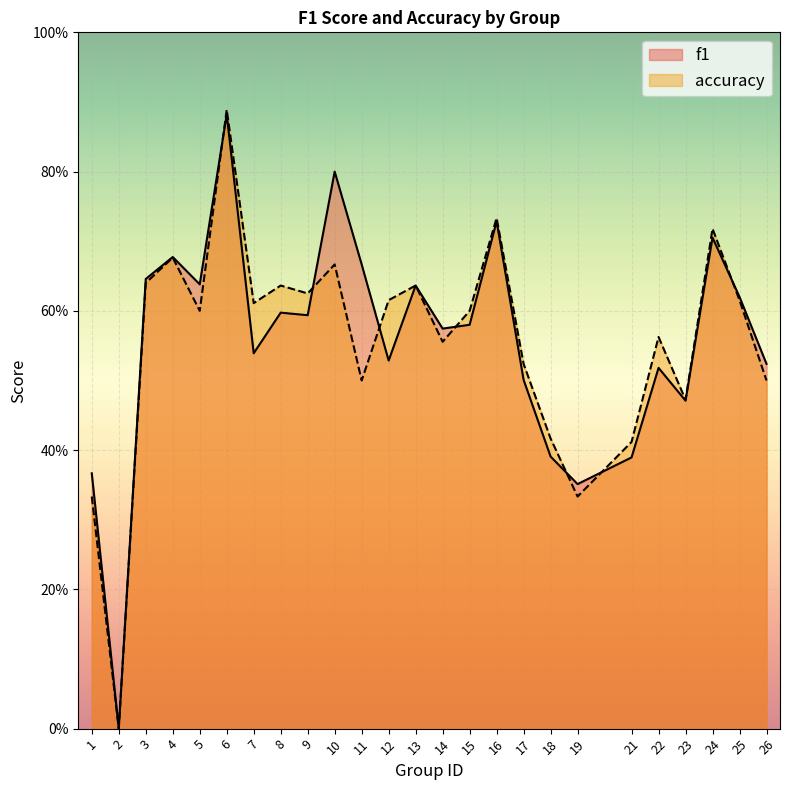

What is the difference between the maximum and minimum values in the accuracy series?

0.9